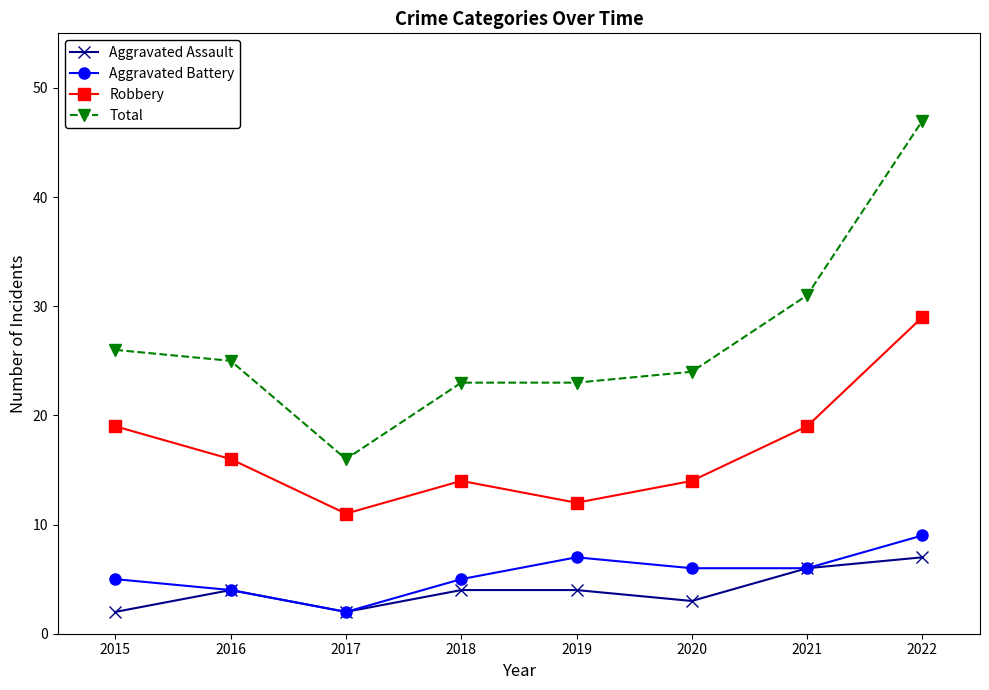

True or false: Robbery has more than 1 interior local peaks.

False